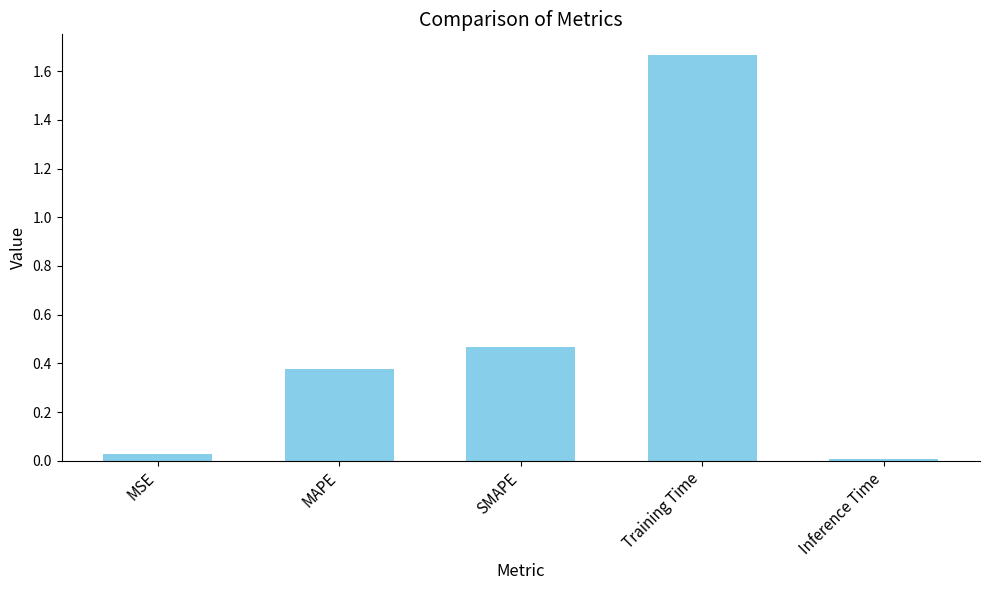

Rank the categories by value from lowest to highest.

Inference Time, MSE, MAPE, SMAPE, Training Time